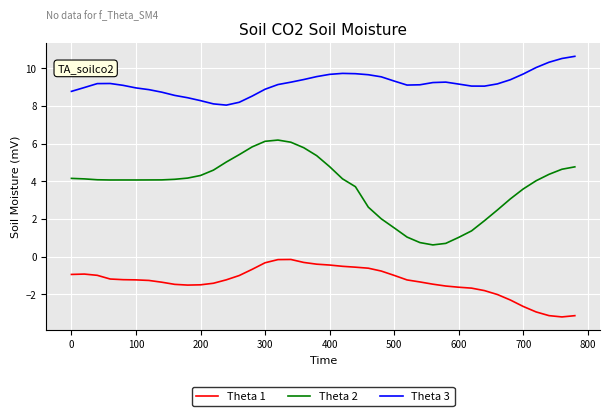

In Theta 1, how many points are lower than both neighbors (excluding endpoints)?

2